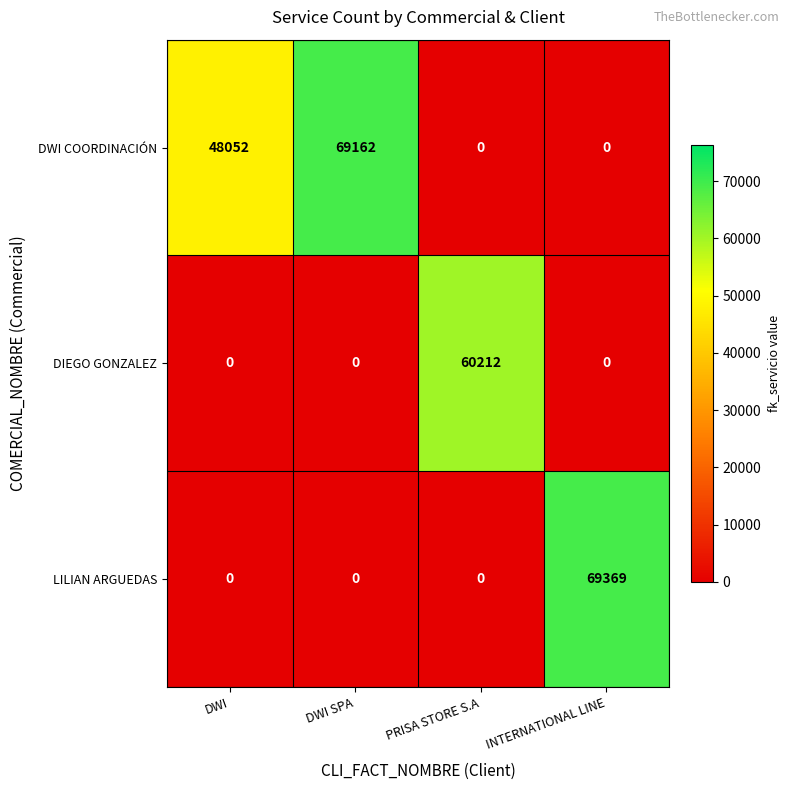

Is the value of DIEGO GONZALEZ at PRISA STORE S.A greater than the value of LILIAN ARGUEDAS at INTERNATIONAL LINE?

No